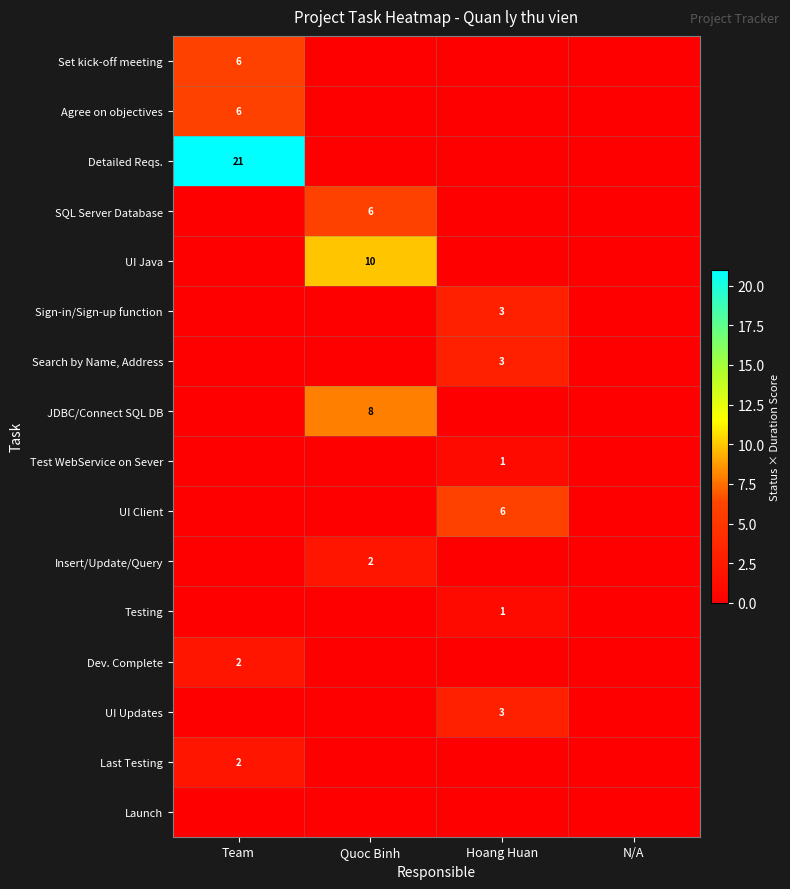

The Agree on objectives series shows 6 at Team. True or false?

True